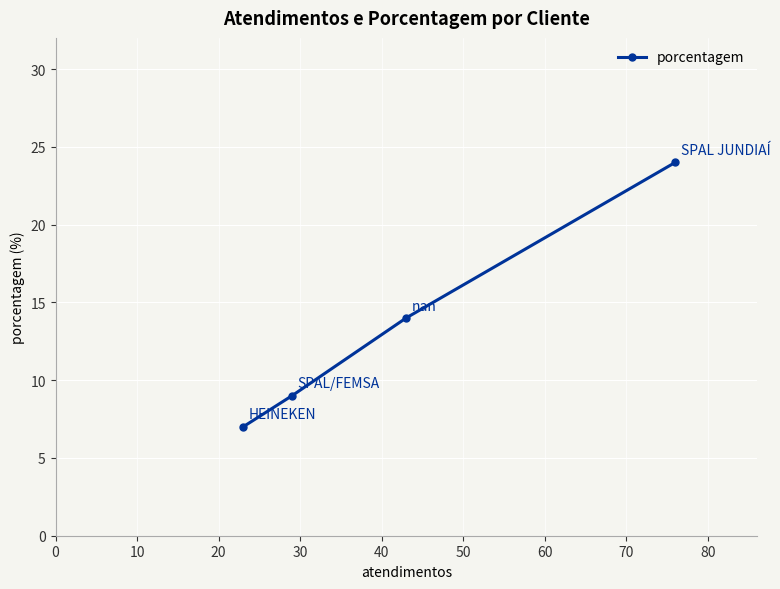

What is the greatest value displayed?

24